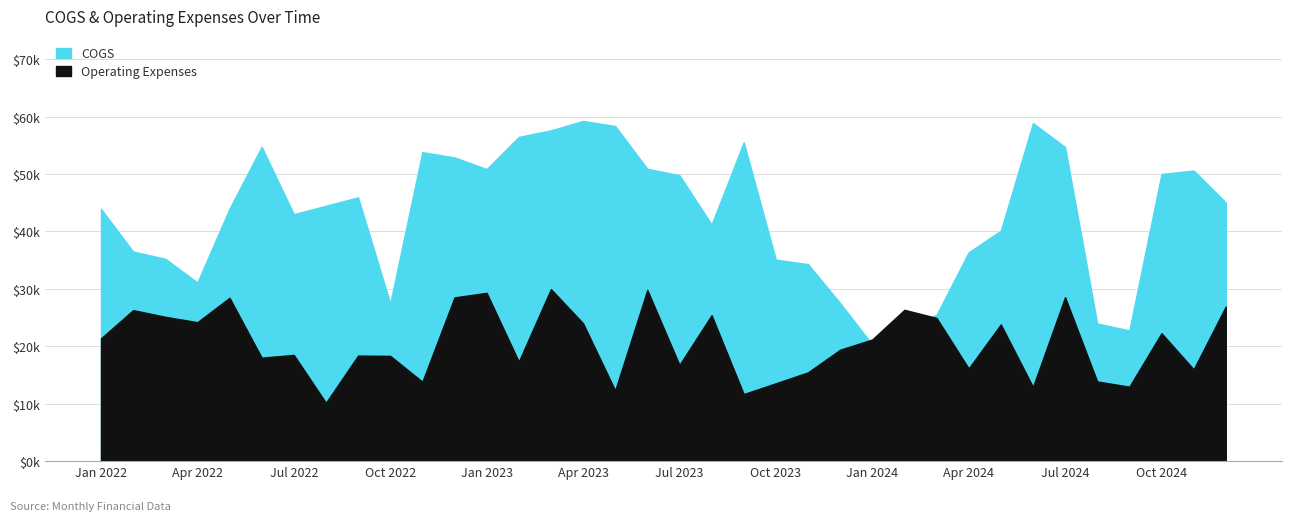

Which series ends up on top after the final intersection of COGS and Operating Expenses?

COGS